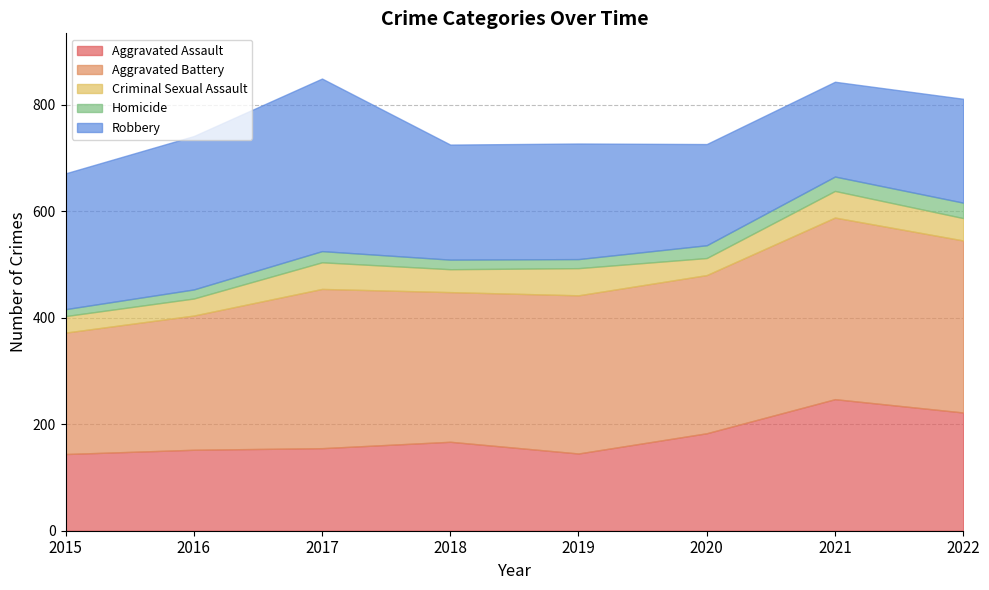

What is the difference between the second highest and second lowest values in the Aggravated Assault series?

77